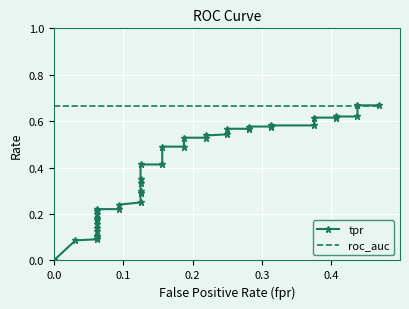

Is it true that tpr equals 0.3 at 7?

False